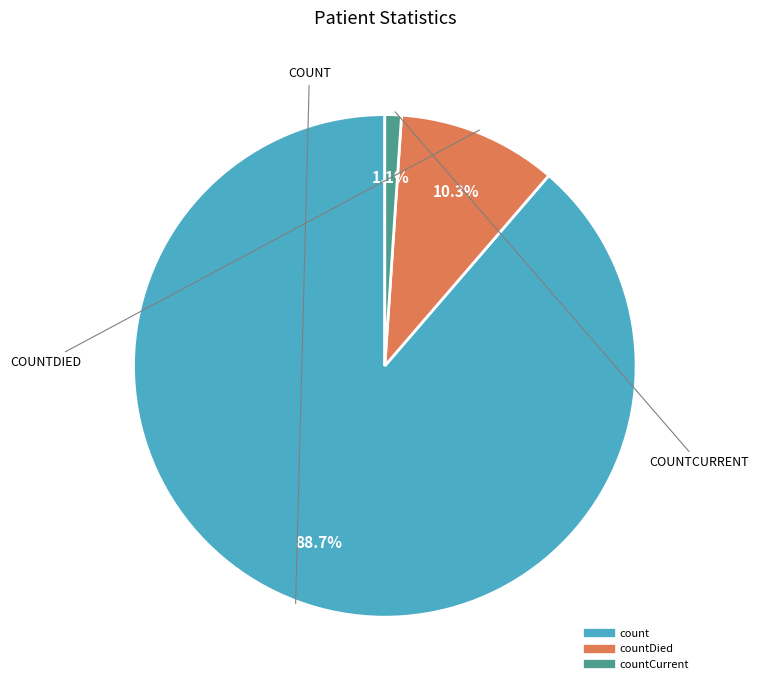

Does any single category account for the majority?

Yes